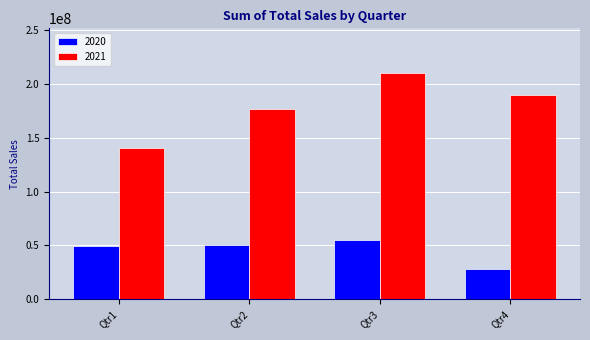

Which series has the largest range (max minus min)?

2021